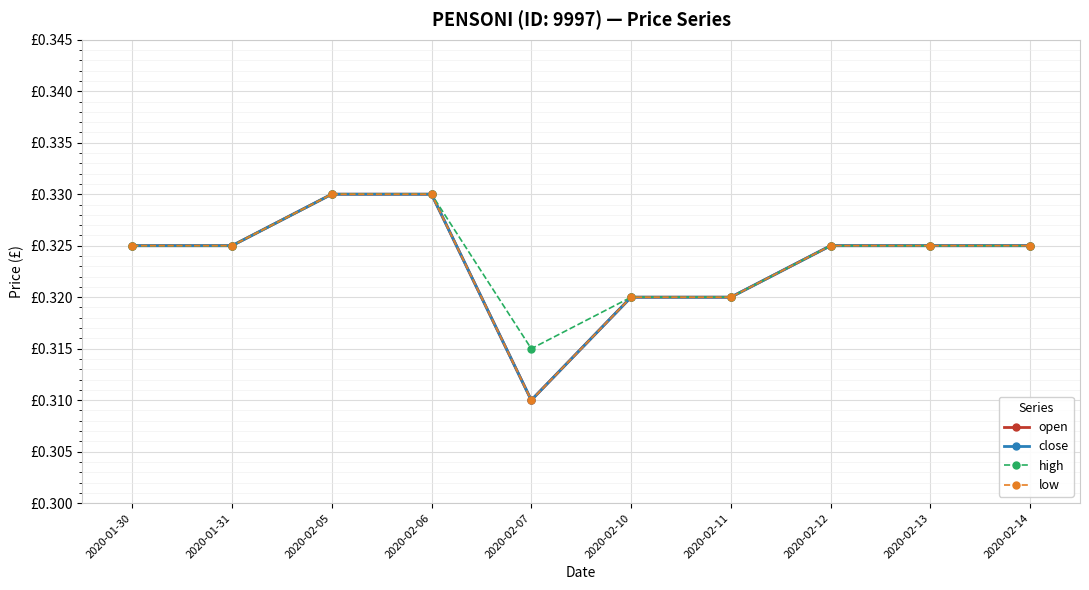

Reading left to right, extract all data points from this chart.

open: 0.3	0.3	0.3	0.3	0.3	0.3	0.3	0.3	0.3	0.3
close: 0.3	0.3	0.3	0.3	0.3	0.3	0.3	0.3	0.3	0.3
high: 0.3	0.3	0.3	0.3	0.3	0.3	0.3	0.3	0.3	0.3
low: 0.3	0.3	0.3	0.3	0.3	0.3	0.3	0.3	0.3	0.3